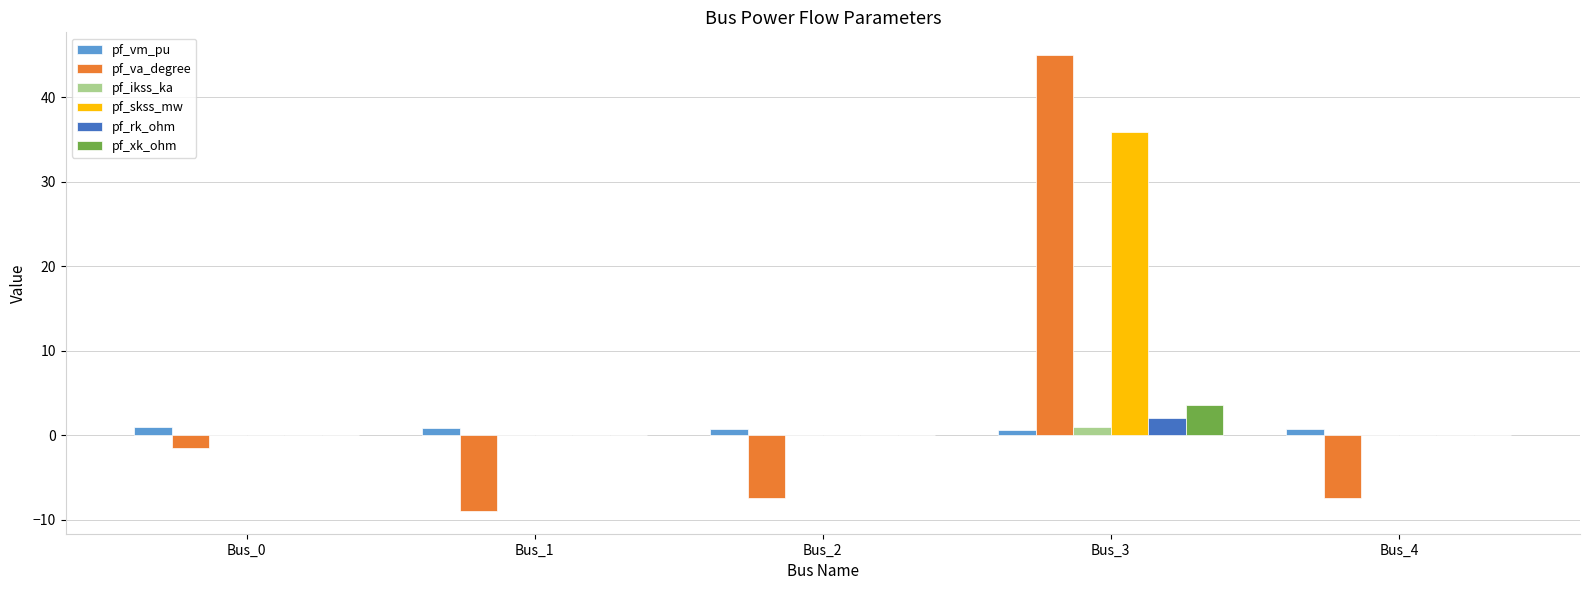

Is the value of pf_rk_ohm at Bus_1 greater than the value of pf_va_degree at Bus_1?

Yes